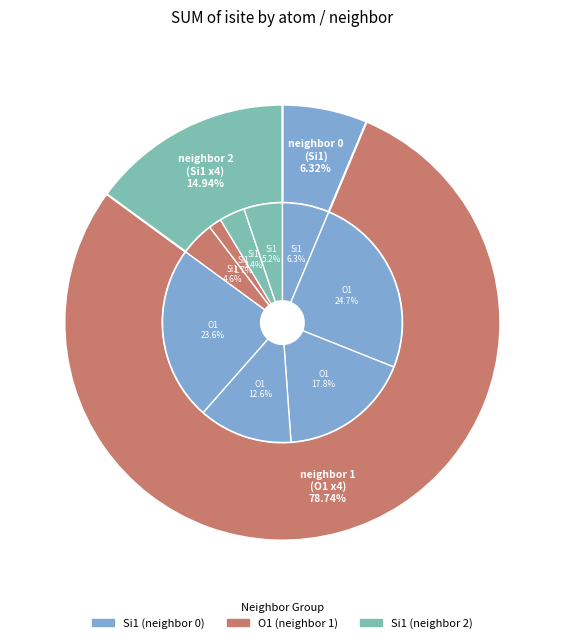

To the nearest percent, what portion does Si1 (isite=9) represent?

5%